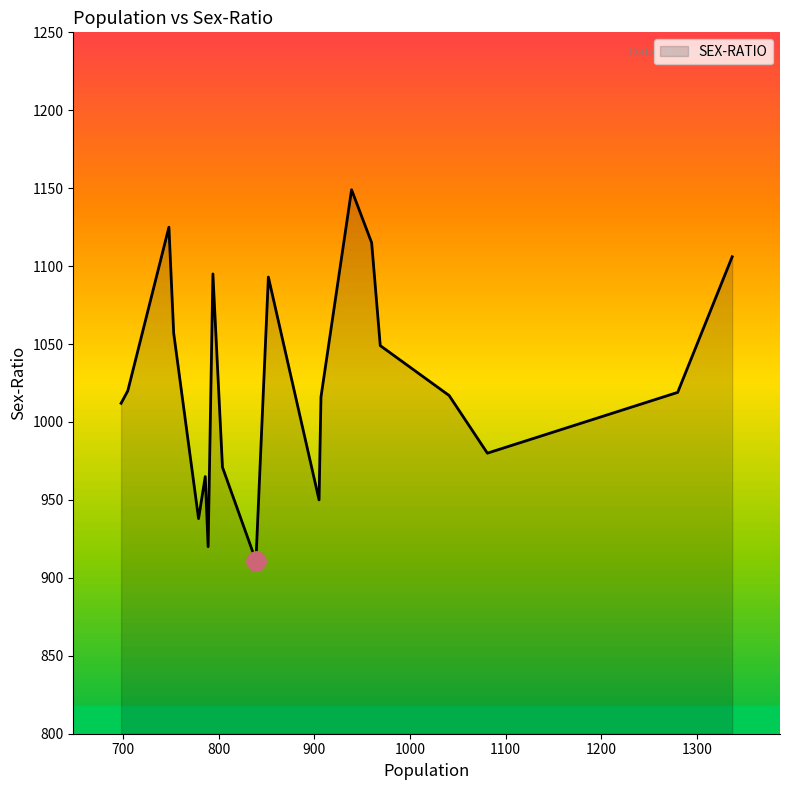

How many values are below 1019?

10